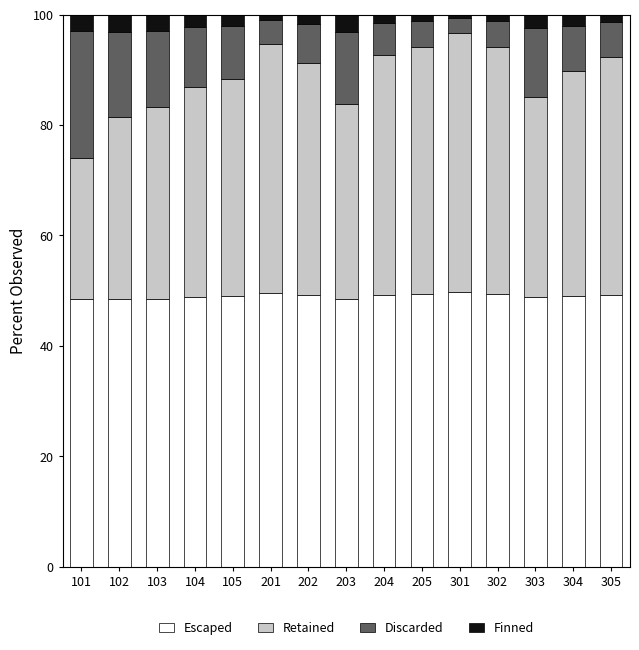

The Escaped series shows 68.3 at 103. True or false?

False